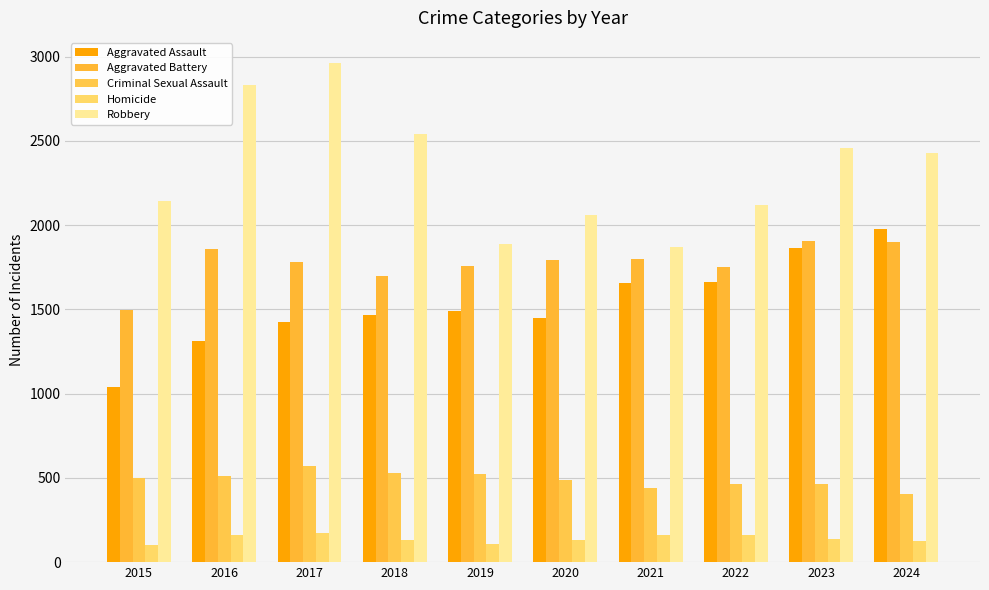

The value of Aggravated Battery at 2017 is 1020. True or false?

False